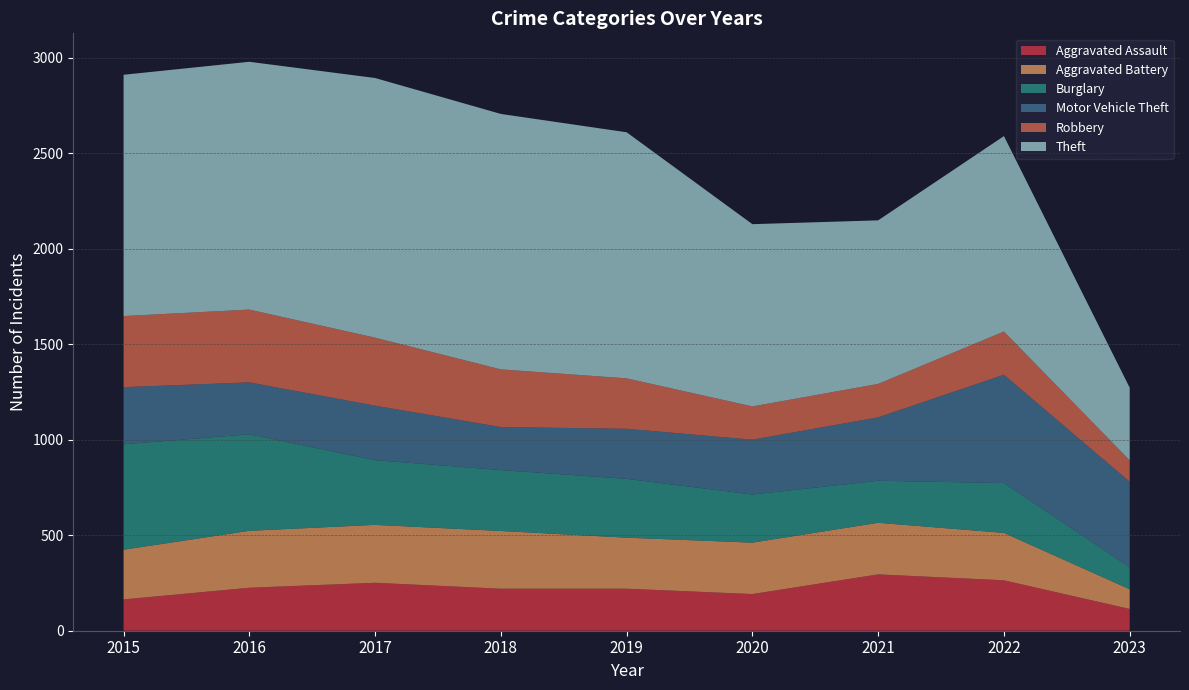

Reading left to right, extract all data points from this chart.

Aggravated Assault: 2015=164	2016=225	2017=251	2018=220	2019=220	2020=192	2021=295	2022=264	2023=114
Aggravated Battery: 2015=260	2016=298	2017=303	2018=302	2019=267	2020=269	2021=270	2022=248	2023=103
Burglary: 2015=552	2016=505	2017=339	2018=319	2019=308	2020=252	2021=220	2022=261	2023=115
Motor Vehicle Theft: 2015=299	2016=272	2017=285	2018=225	2019=262	2020=287	2021=332	2022=567	2023=448
Robbery: 2015=372	2016=381	2017=356	2018=302	2019=264	2020=174	2021=175	2022=226	2023=112
Theft: 2015=1263	2016=1297	2017=1359	2018=1337	2019=1288	2020=954	2021=856	2022=1023	2023=380